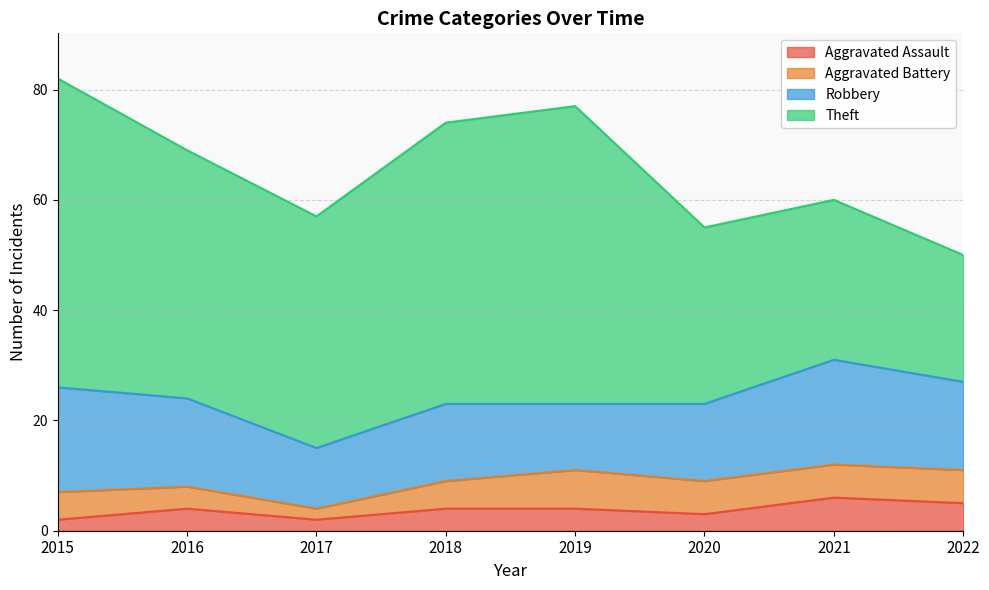

Which has a higher value, 2022 or 2018?

2022